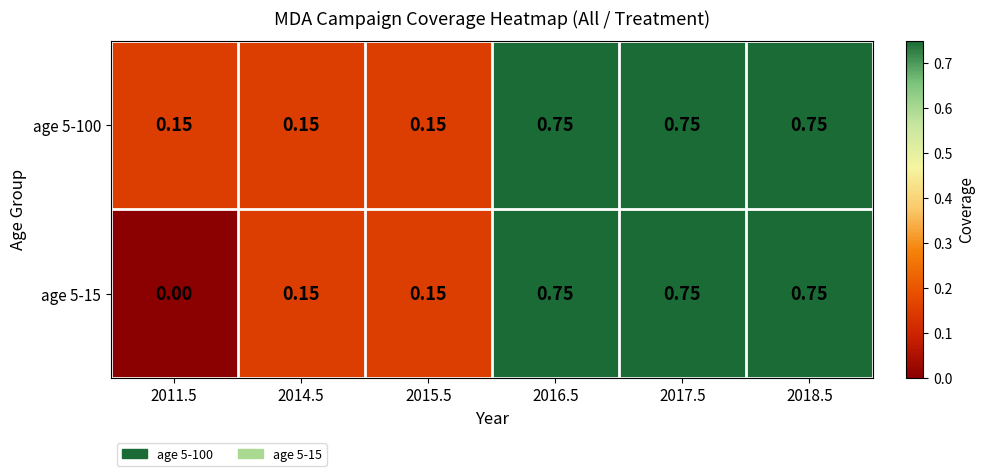

Is the value of age 5-100 at 2018.5 greater than the value of age 5-15 at 2011.5?

Yes